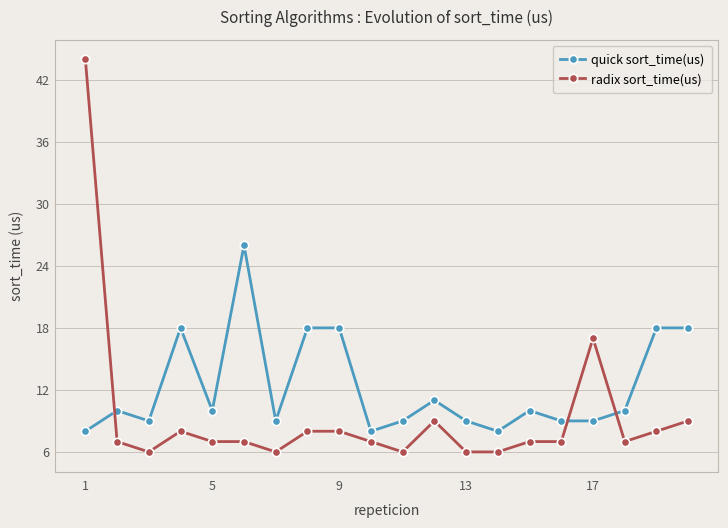

Which series has the largest total across all categories?

quick sort_time(us)